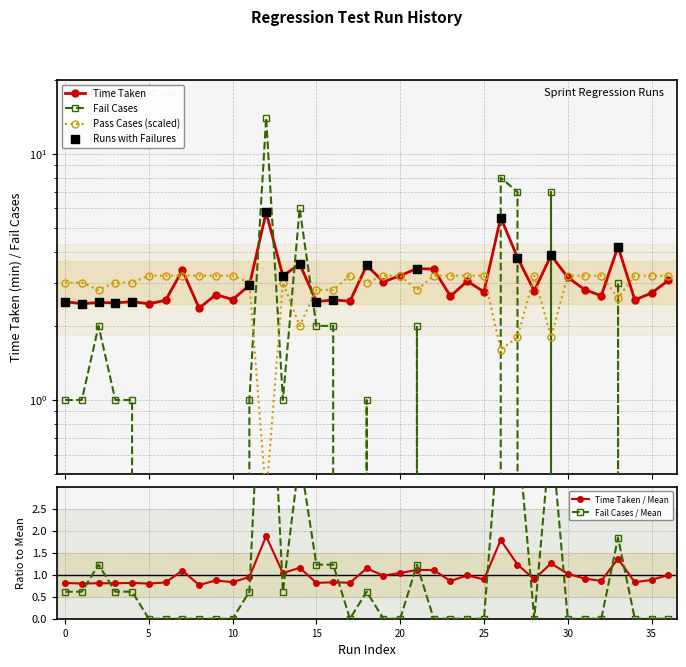

At how many categories does at least one series exceed 5?

5